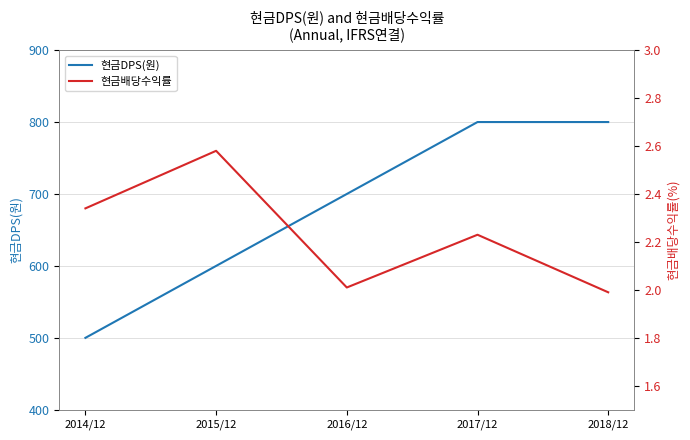

True or false: 현금배당수익률 and 현금DPS(원) cross at least once.

False